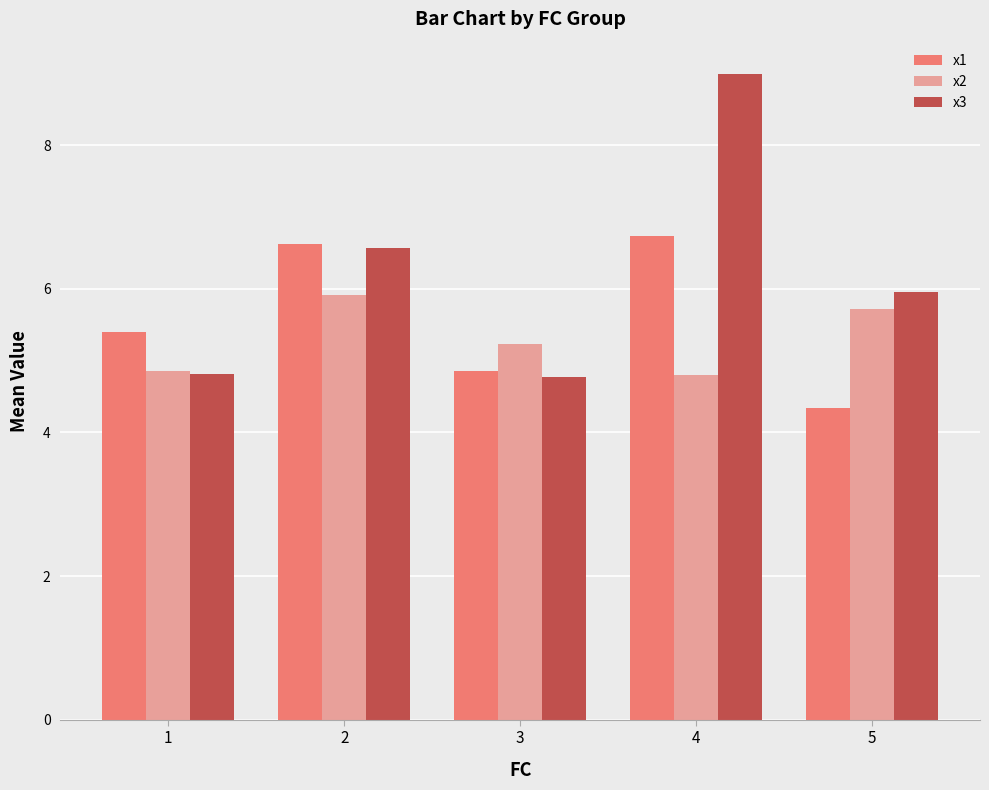

Does the chart contain any negative values?

No